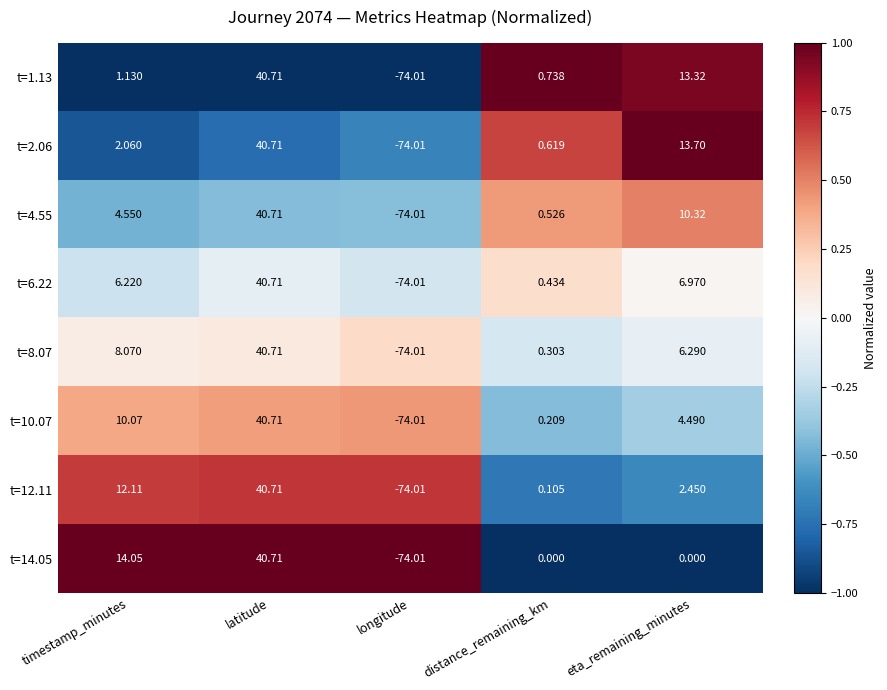

At eta_remaining_minutes, list the series in order from smallest to largest.

t=14.05, t=12.11, t=10.07, t=8.07, t=6.22, t=4.55, t=1.13, t=2.06